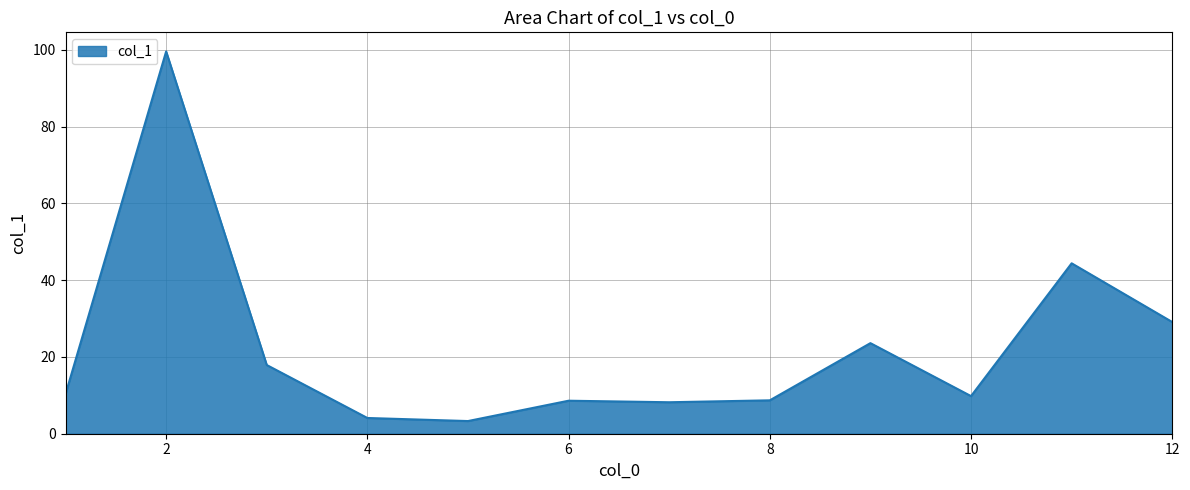

What is the smallest value displayed?

3.3